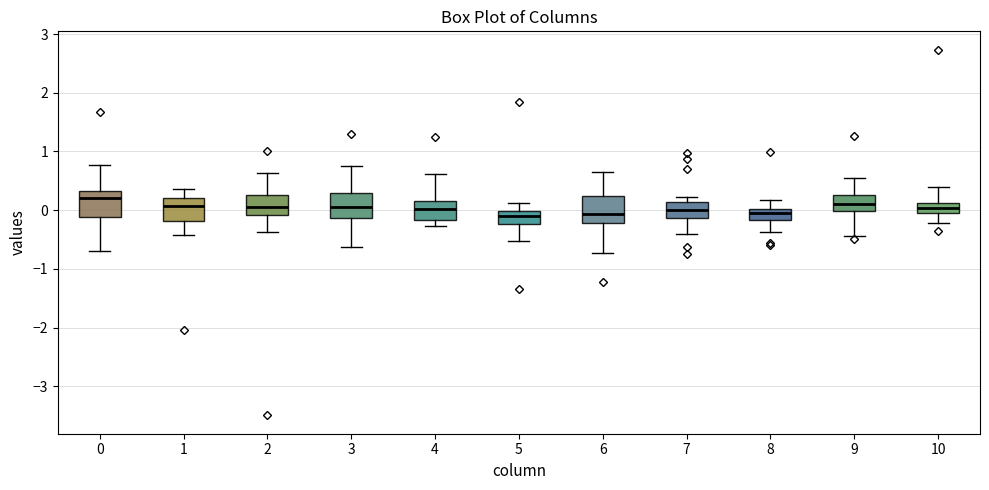

Where is the lower edge of the box at x = 7 on the y-axis? The values are not printed on the chart, so give them approximately, as read against the axis.

-0.1